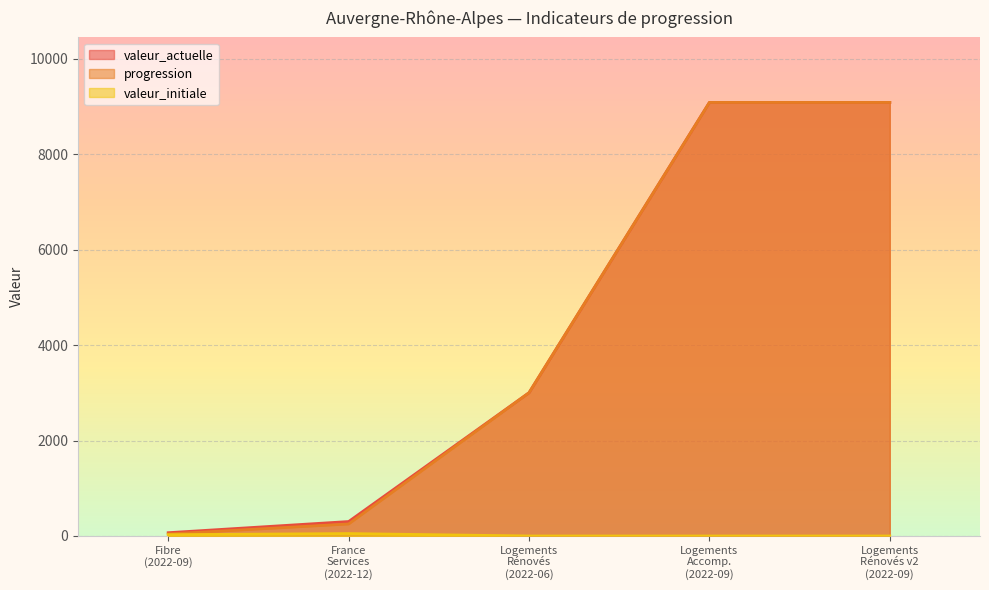

What is the highest value of the progression series?

9087